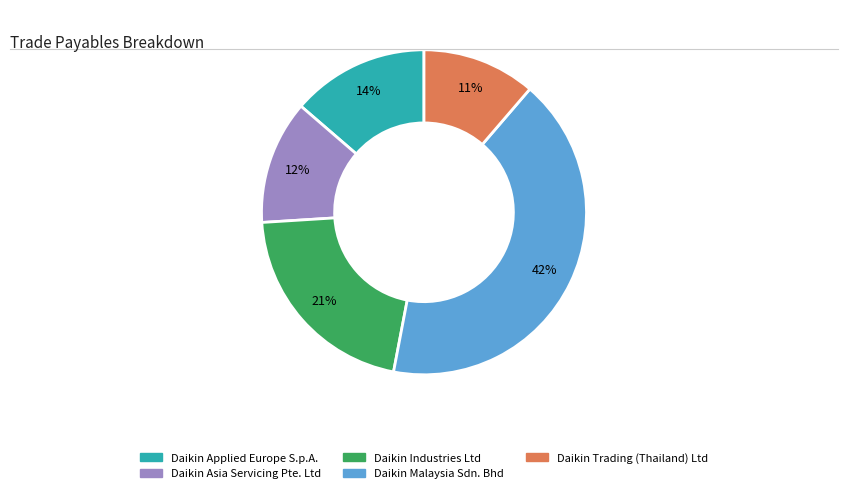

To the nearest percent, what is the average slice percentage?

20%